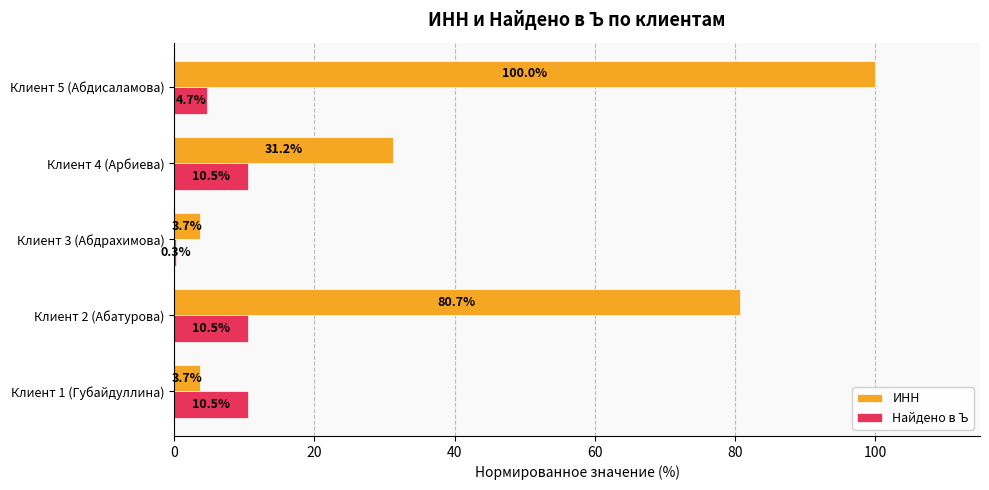

At which category is the sum across all series the highest?

Клиент 5 (Абдисаламова)